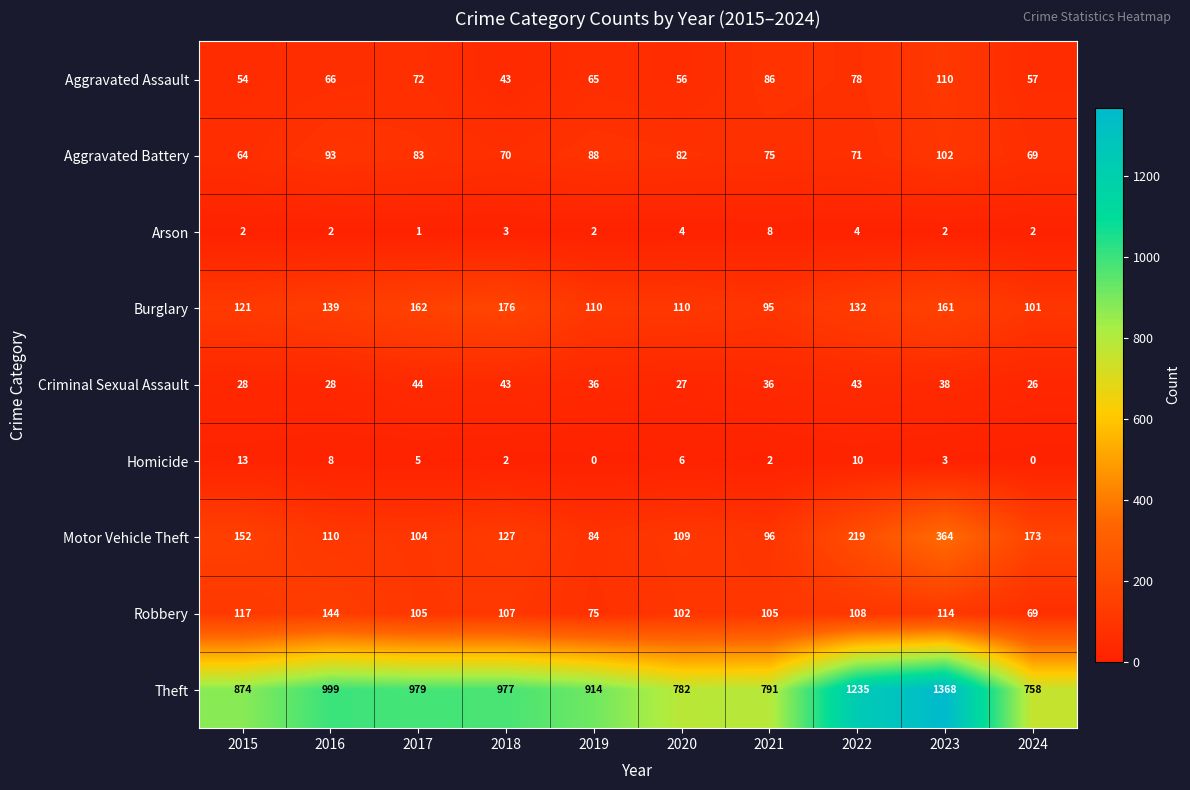

Which series has the widest spread of values?

Theft